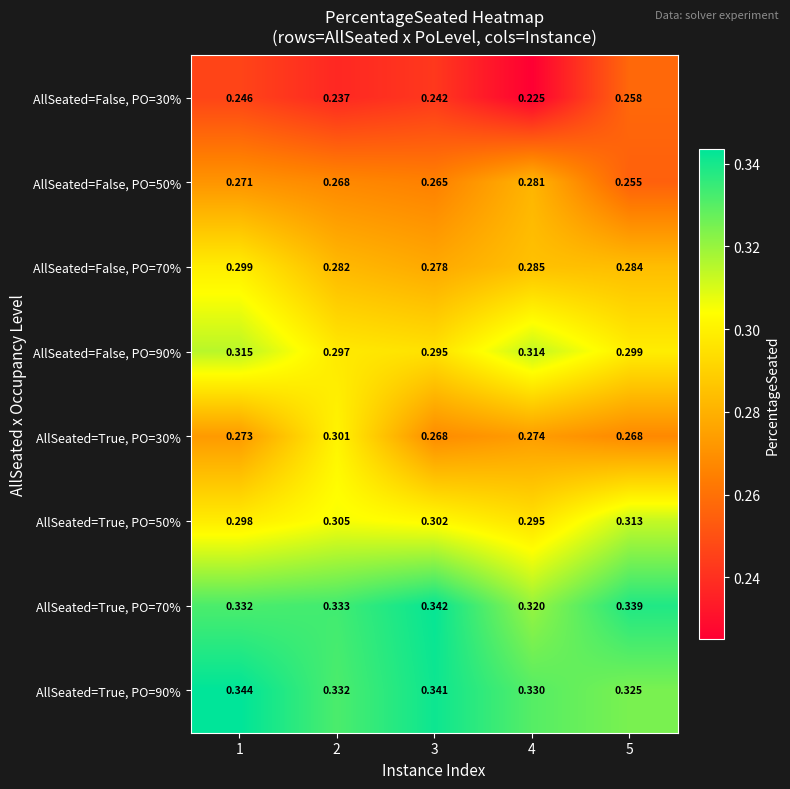

Is the value of AllSeated=True, PO=50% at 4 greater than the value of AllSeated=False, PO=50% at 2?

Yes